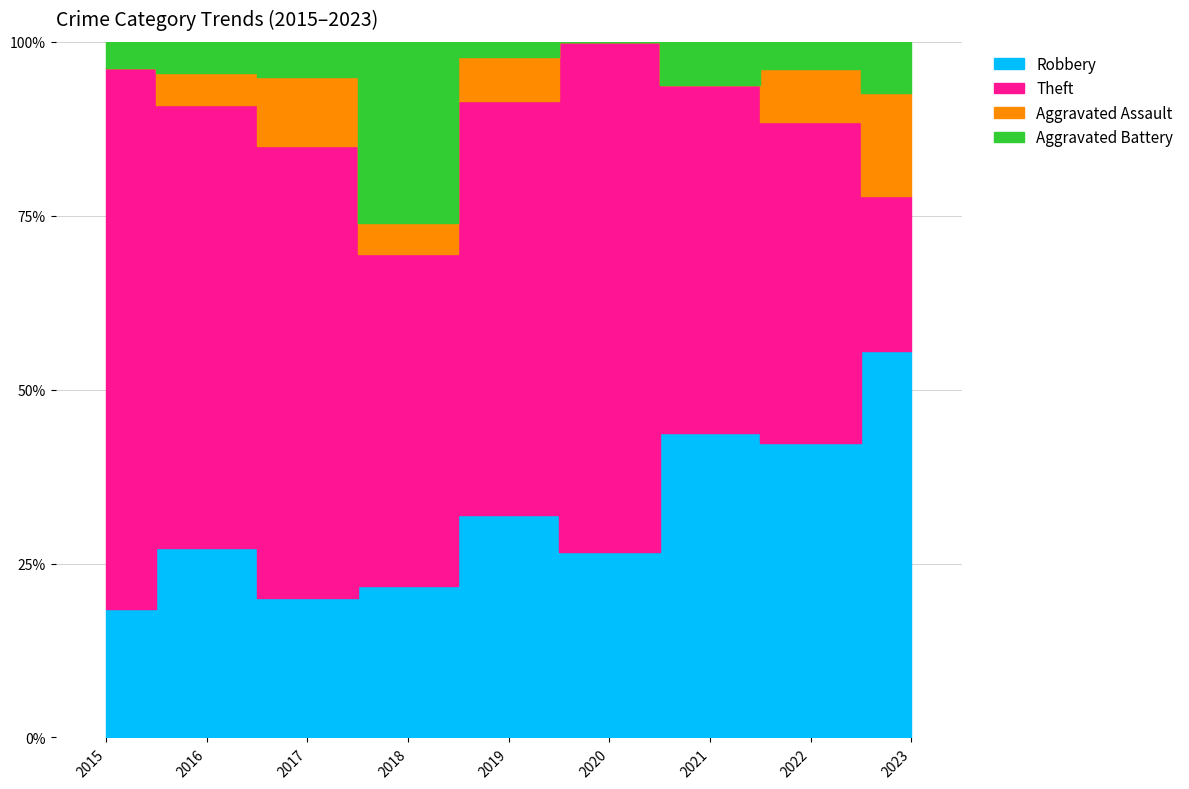

Count the number of categories in the chart.

9